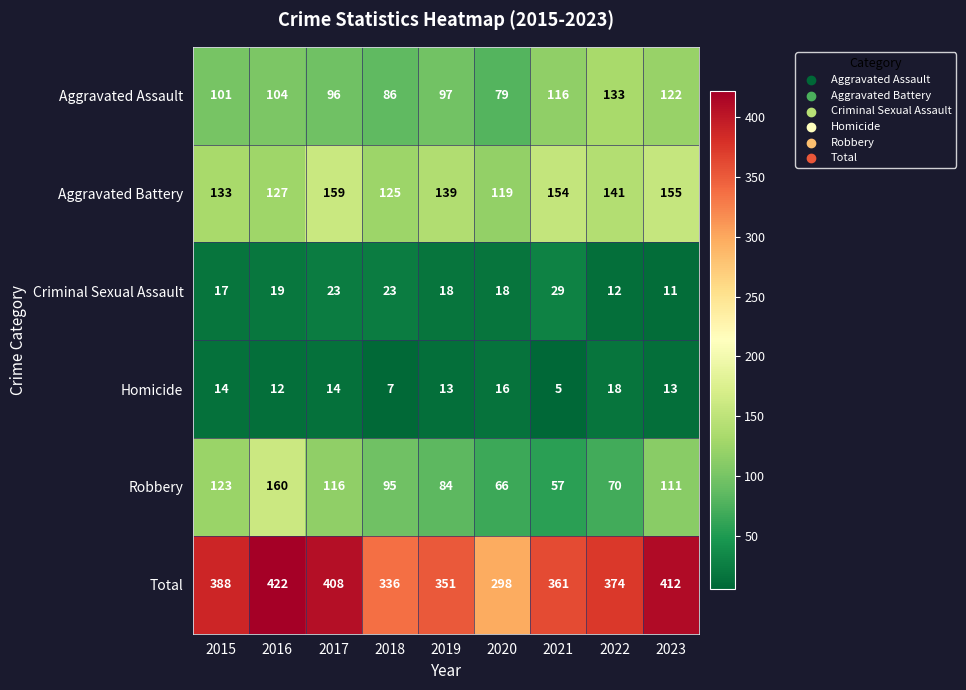

What is the difference between the highest and lowest values at 2023?

401